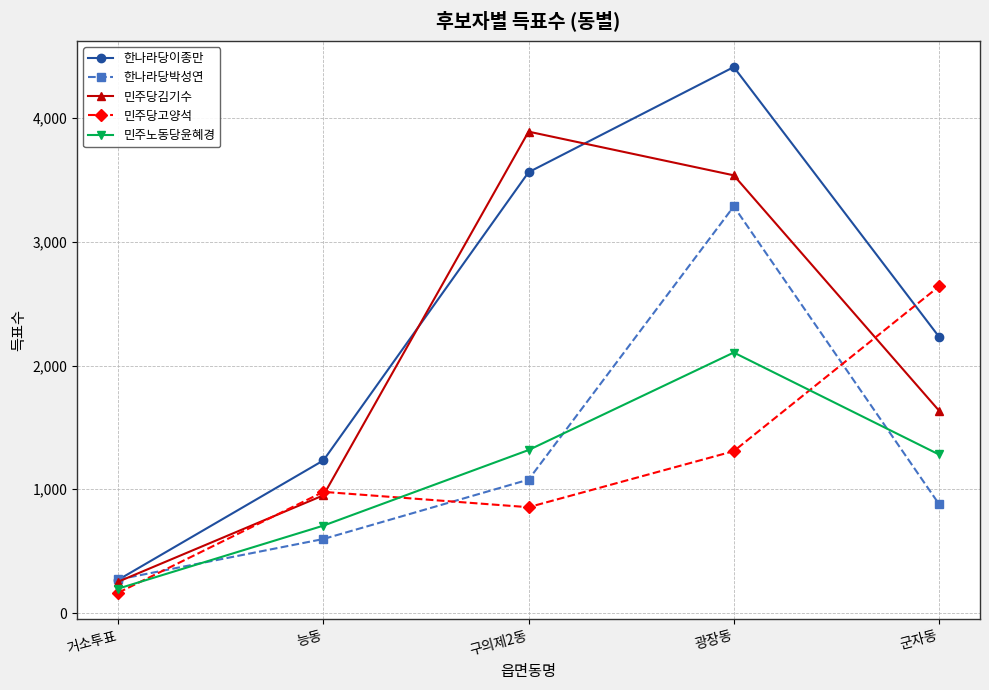

Rank the series at 군자동 from lowest to highest value.

한나라당박성연, 민주노동당윤혜경, 민주당김기수, 한나라당이종만, 민주당고양석